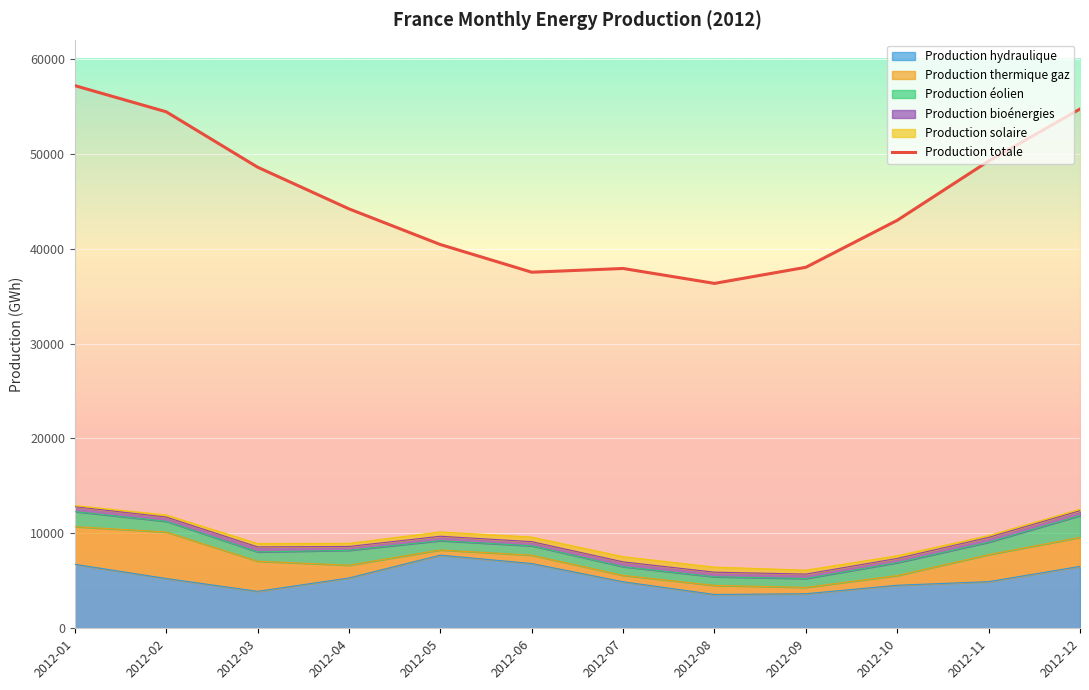

How many interior local peaks (higher than both neighbors) does the data have?

1